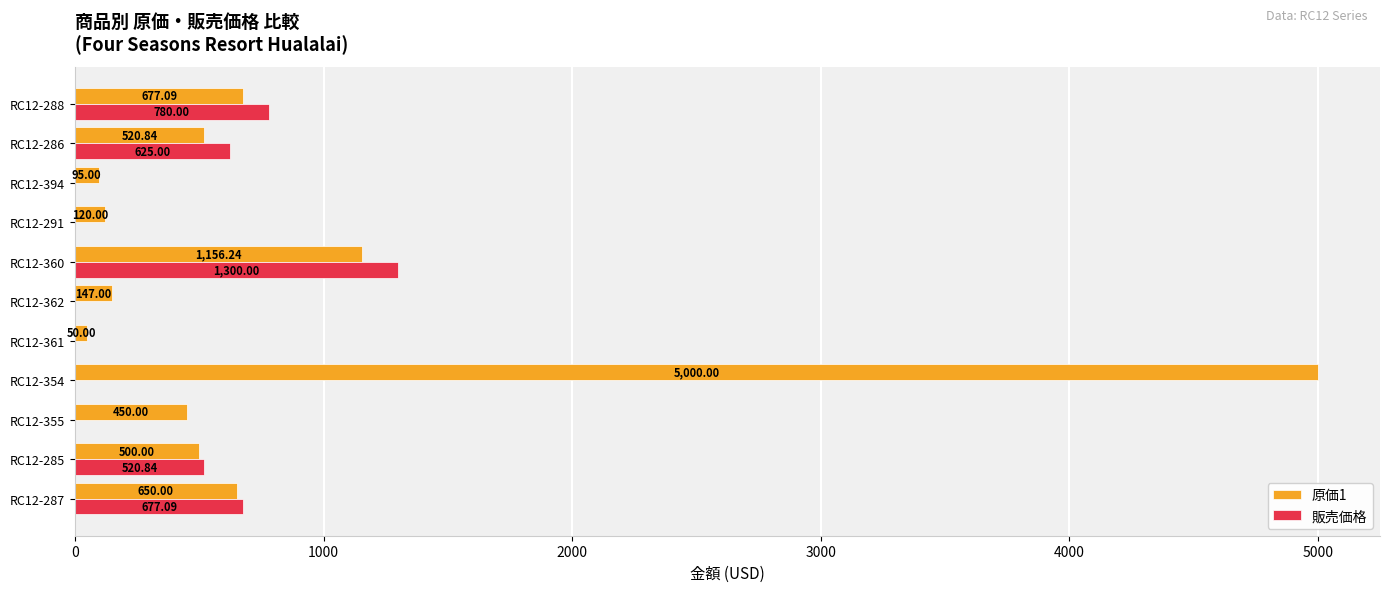

Is the value of 原価1 at RC12-291 greater than the value of 販売価格 at RC12-285?

No